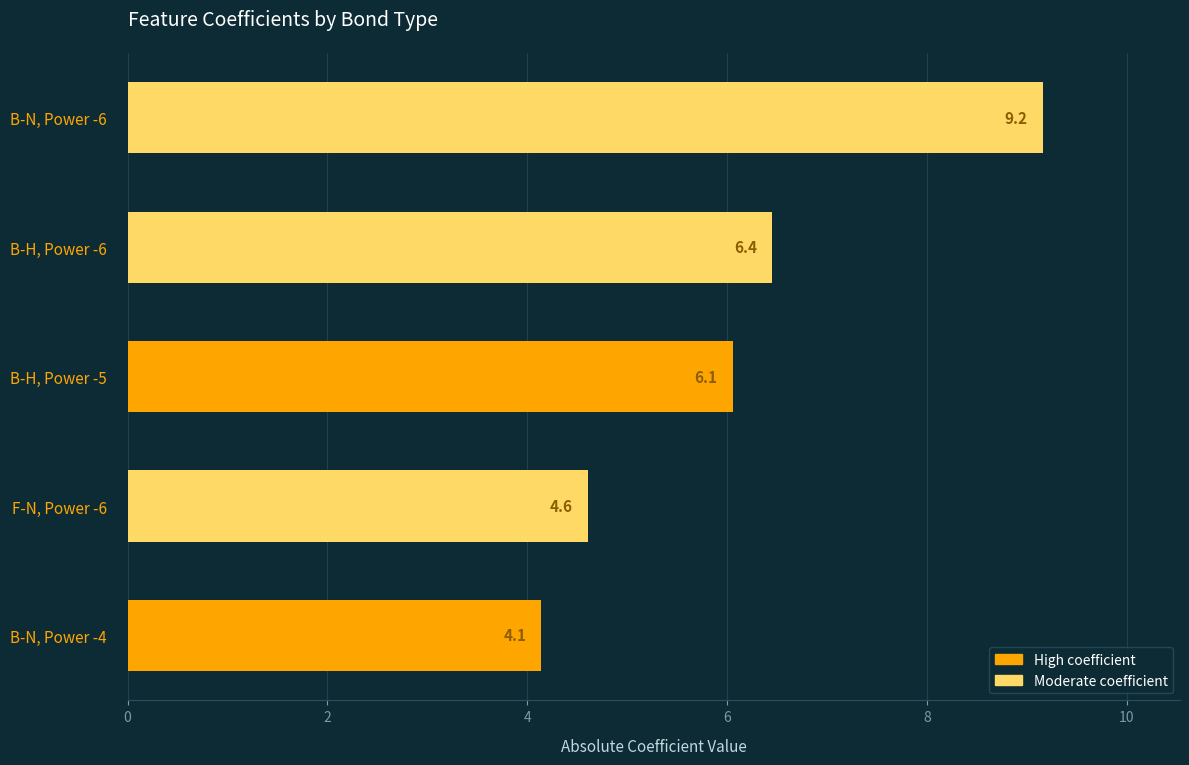

What is the average value?

6.1